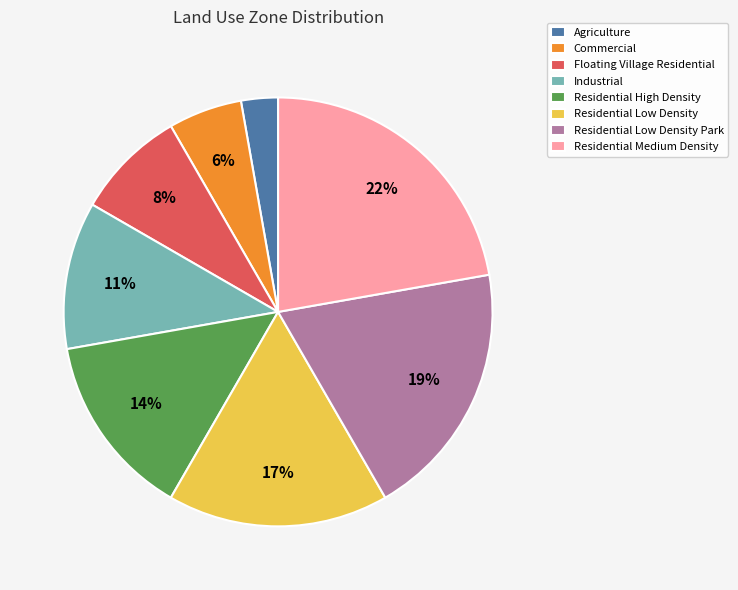

True or false: Residential Medium Density accounts for 8% of the total.

False